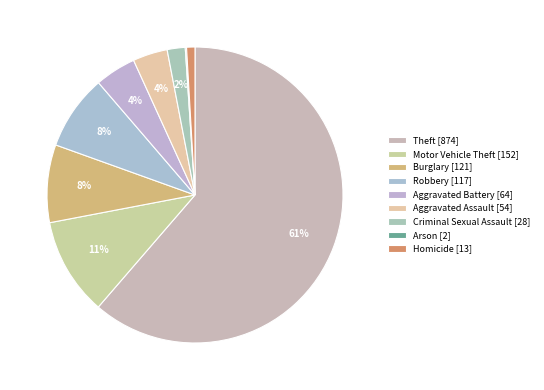

To the nearest percent, what is the average slice percentage?

11%